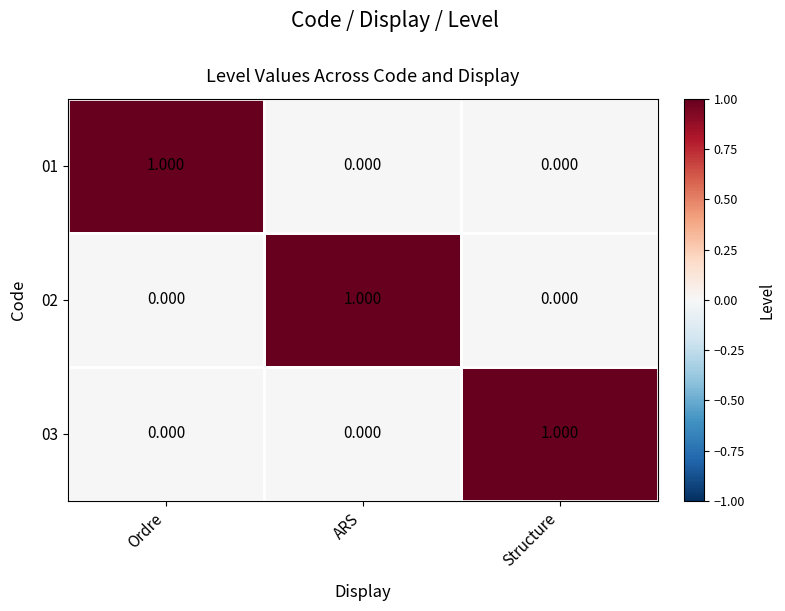

Which category has the highest value in the 03 series?

Structure